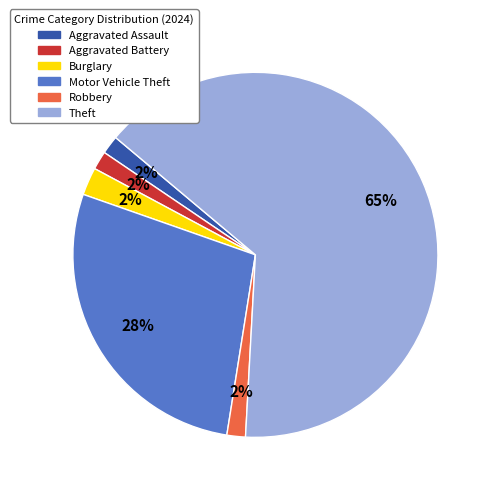

True or false: Aggravated Battery accounts for 2% of the total.

True